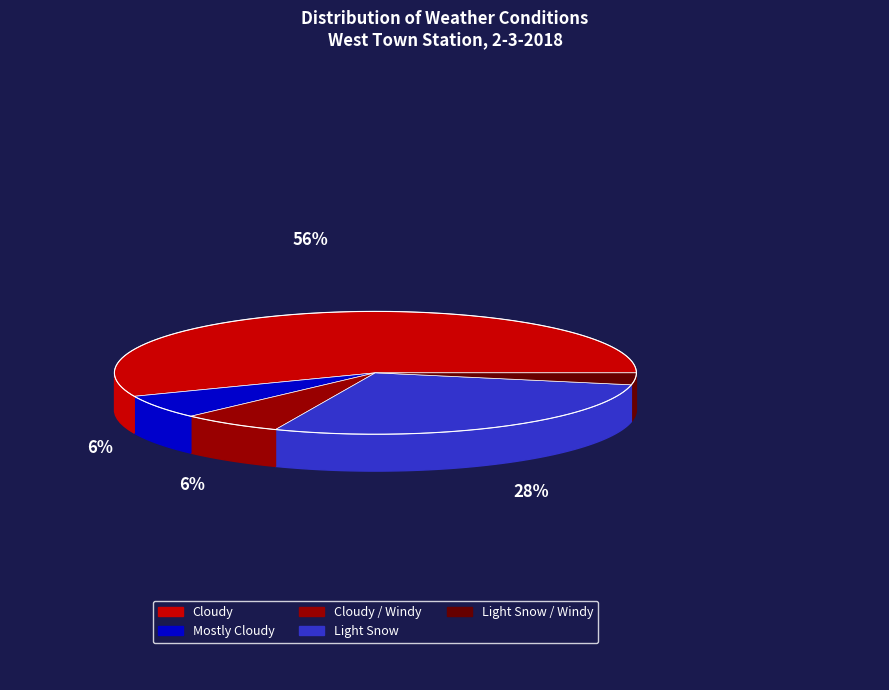

True or false: Mostly Cloudy accounts for 1% of the total.

False